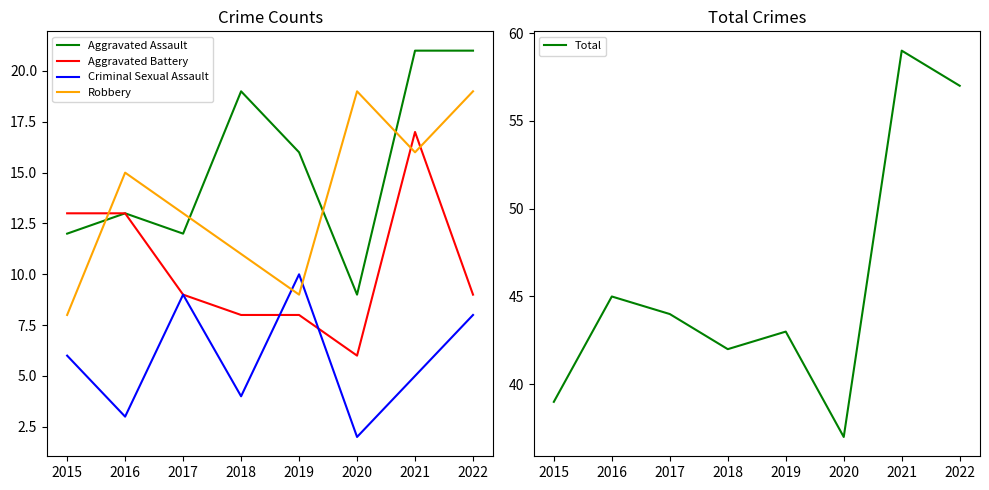

Which series has the widest spread of values?

Total